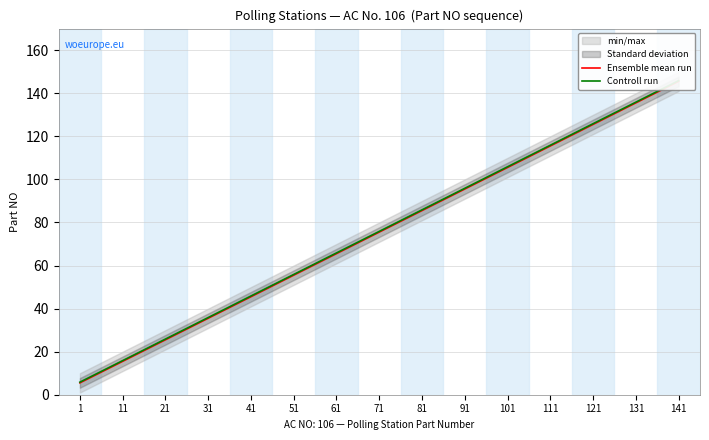

What is the spread (max minus min) of values at 1?

0.3